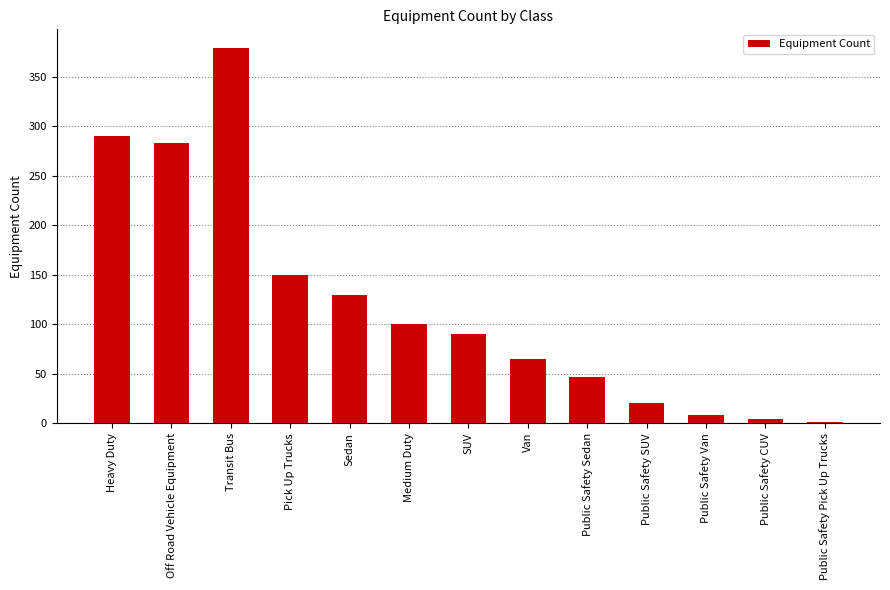

What is the sum of the values at Van and Public Safety CUV?

69